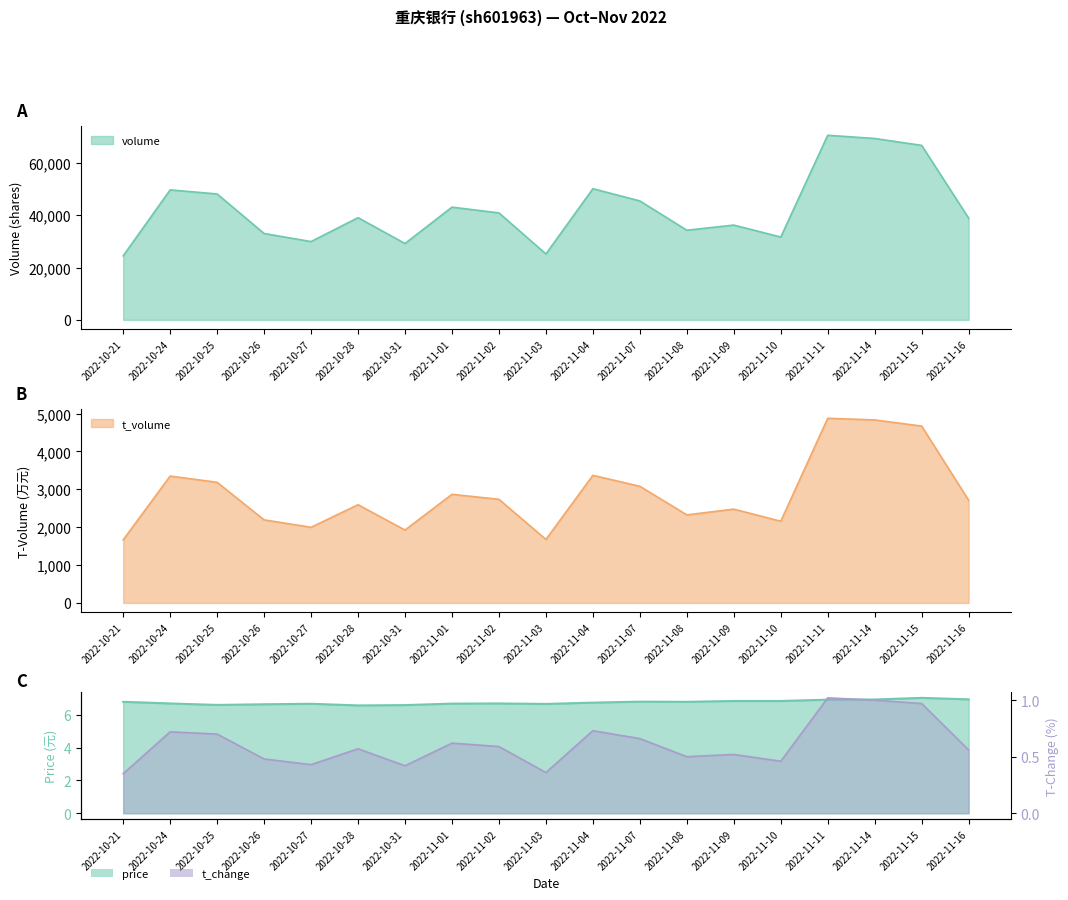

Between 2022-10-21 and 2022-11-08, which series saw the biggest shift?

volume